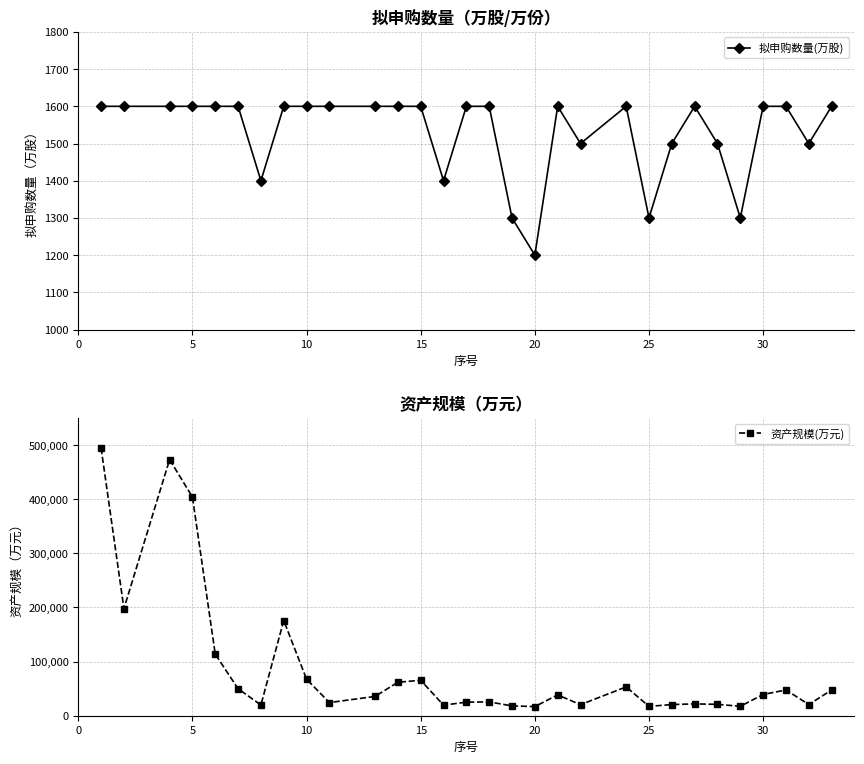

Reading left to right, list all the values displayed in this chart.

拟申购数量(万股): 1600	1600	1600	1600	1600	1600	1400	1600	1600	1600	1600	1600	1600	1400	1600	1600	1300	1200	1600	1500	1600	1300	1500	1600	1500	1300	1600	1600	1500	1600
资产规模(万元): 494403	197957	473150	404105	113790	49814	19823	175821	67452	24308	35631	61829	65468	19533	25051	25504	18167	16879	38504	20417	53251	17265	20630	21857	21003	17432	39197	47603	20681	47498